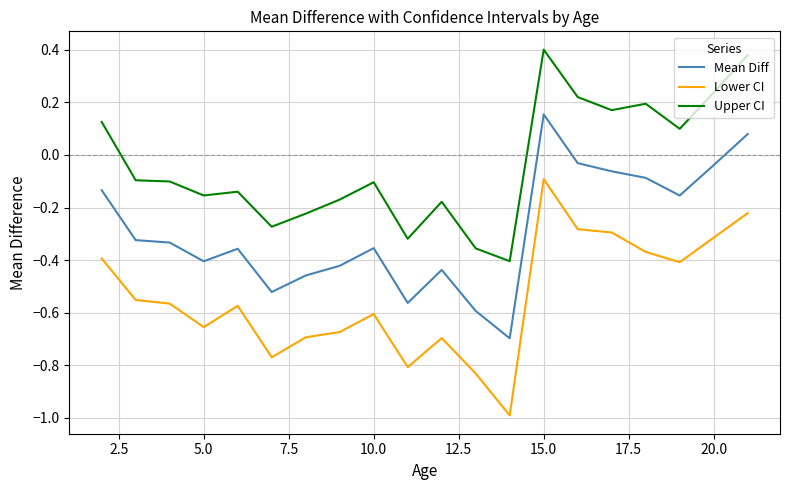

Which series has the largest range (max minus min)?

Lower CI